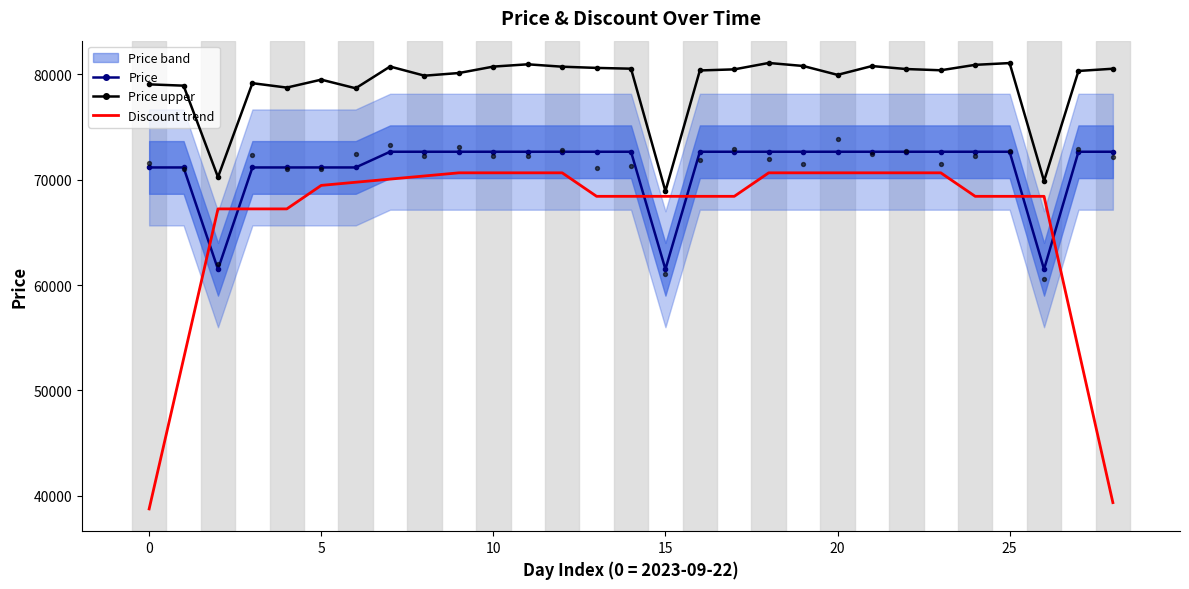

Which series has the largest total across all categories?

Price upper